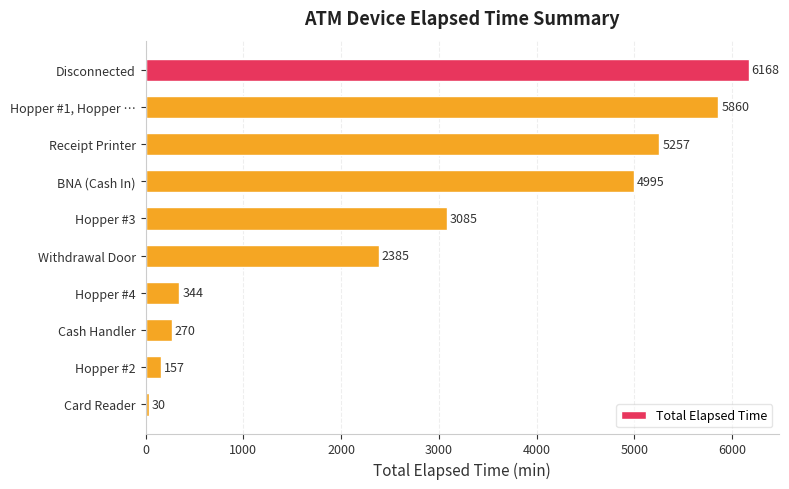

Between BNA (Cash In) and Receipt Printer, which is larger?

Receipt Printer